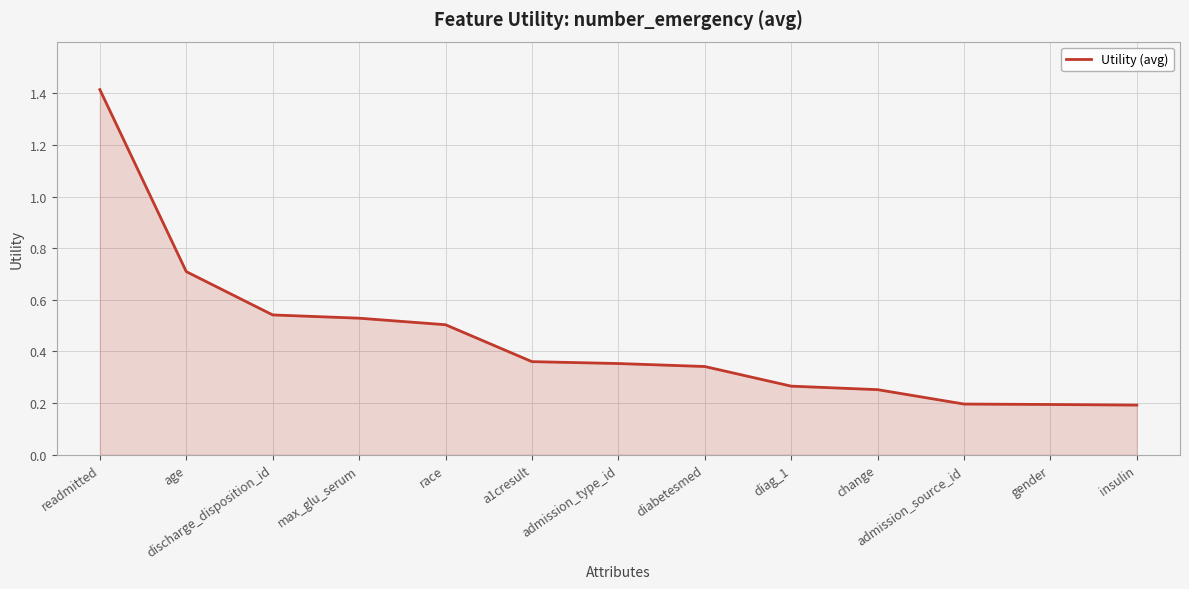

What is the difference between the values at max_glu_serum and admission_type_id?

0.2